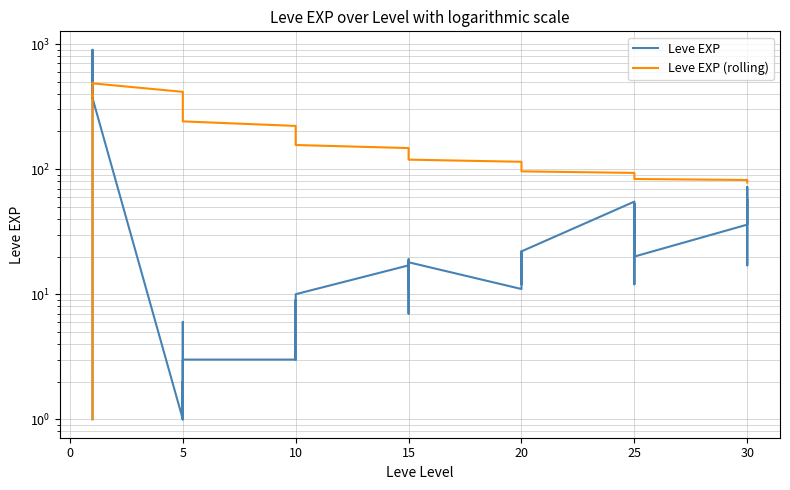

Which has a higher value, 30 or 15?

30